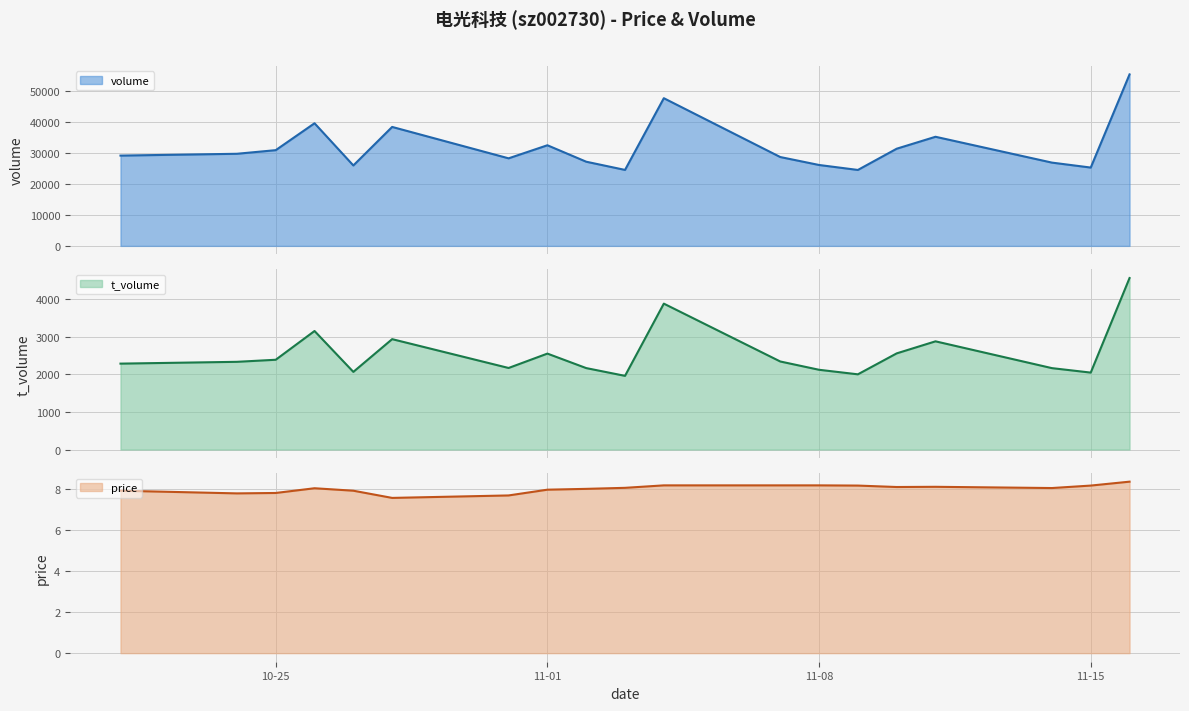

Read the volume value at 2022-10-21.

29134.0